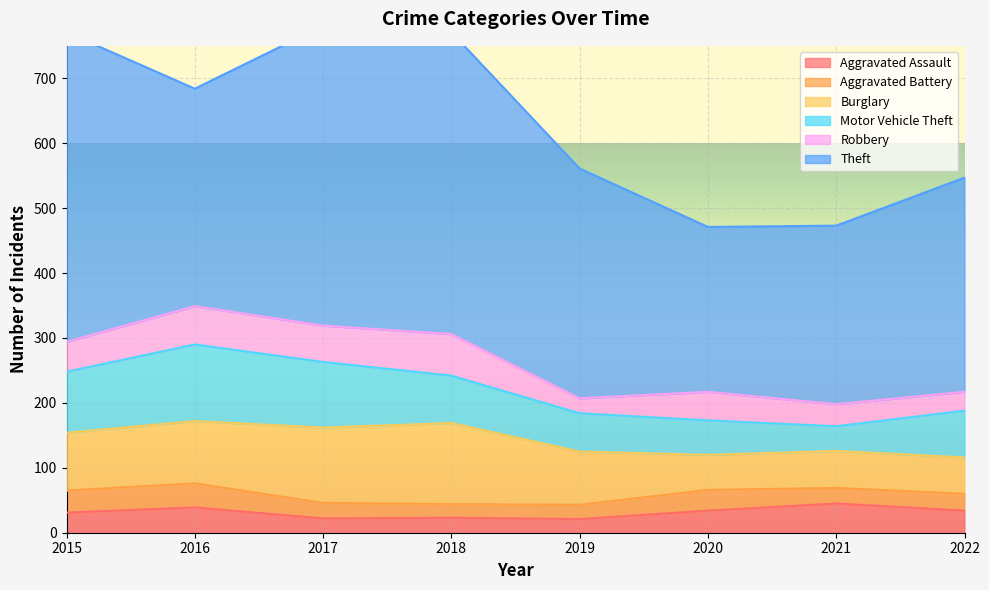

Between 2019 and 2020, which series saw the biggest shift?

Theft